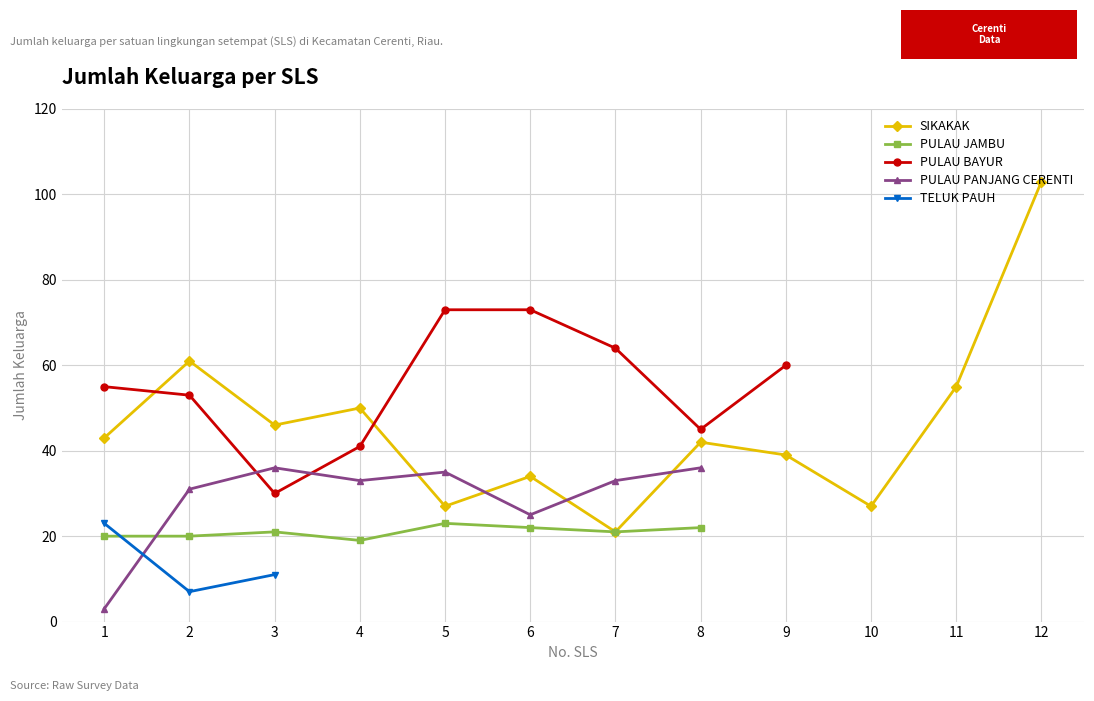

Where do PULAU JAMBU and PULAU PANJANG CERENTI first cross each other?

1 and 2